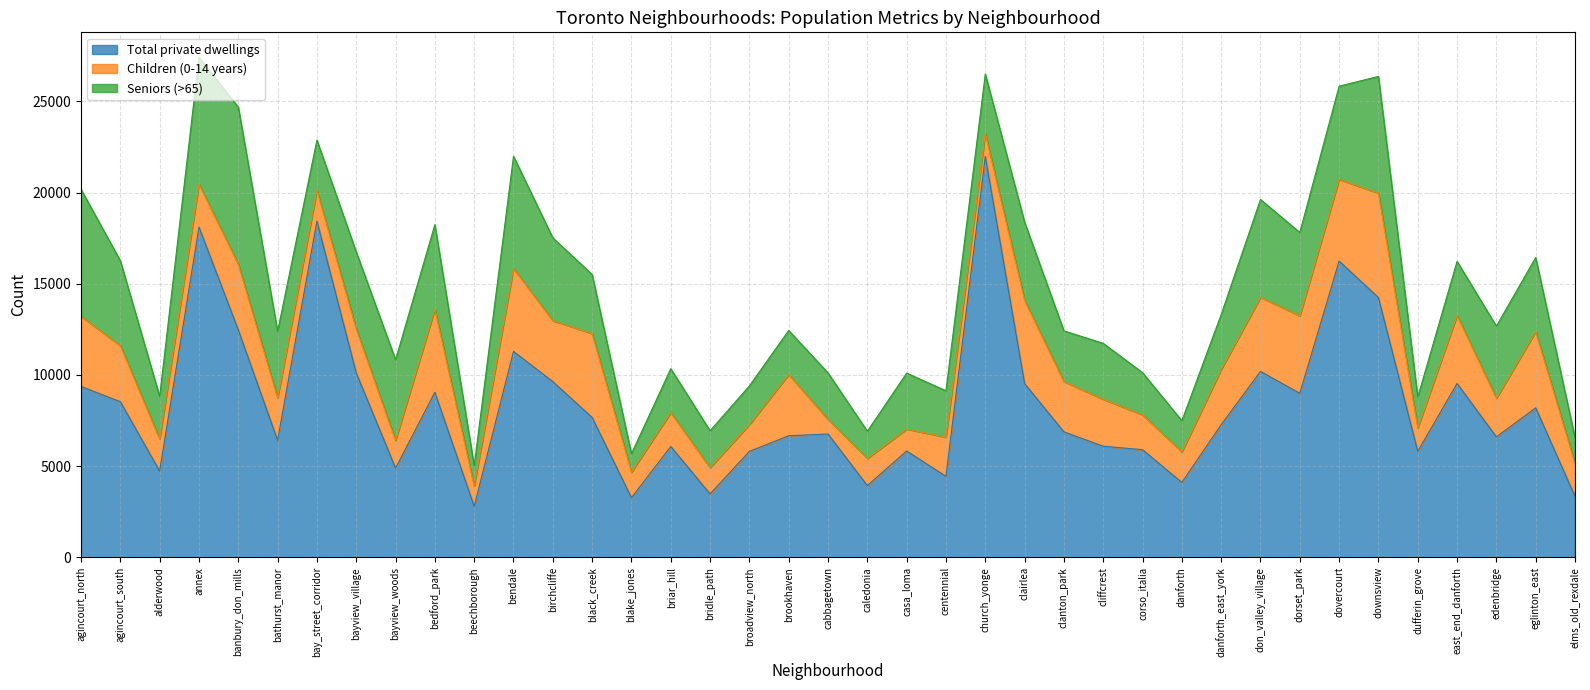

How many interior local valleys does the Seniors (>65) series have?

11